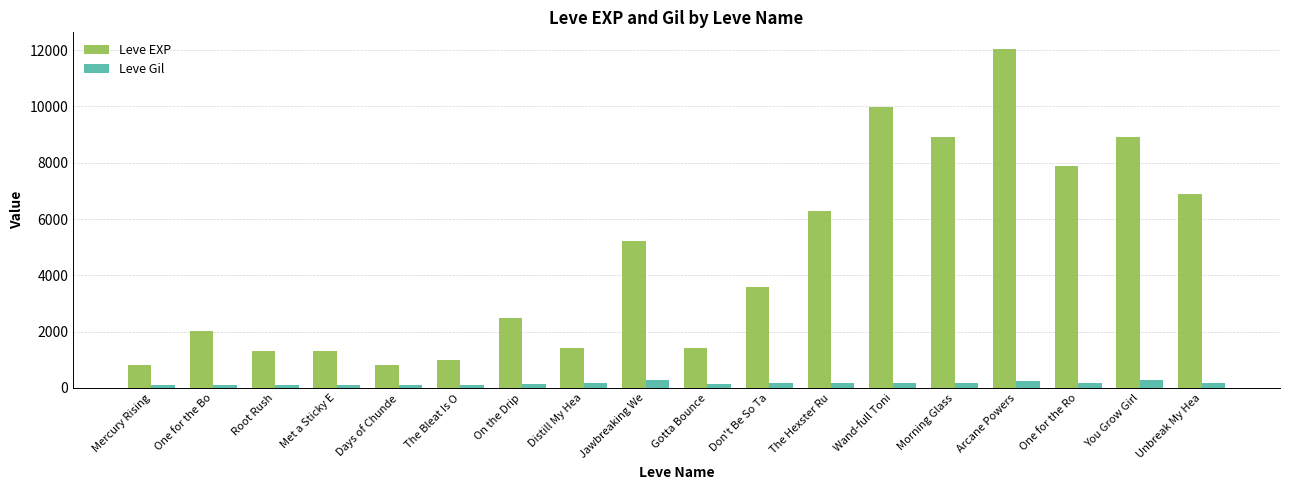

Is it true that Leve Gil equals 113 at Mercury Rising?

True